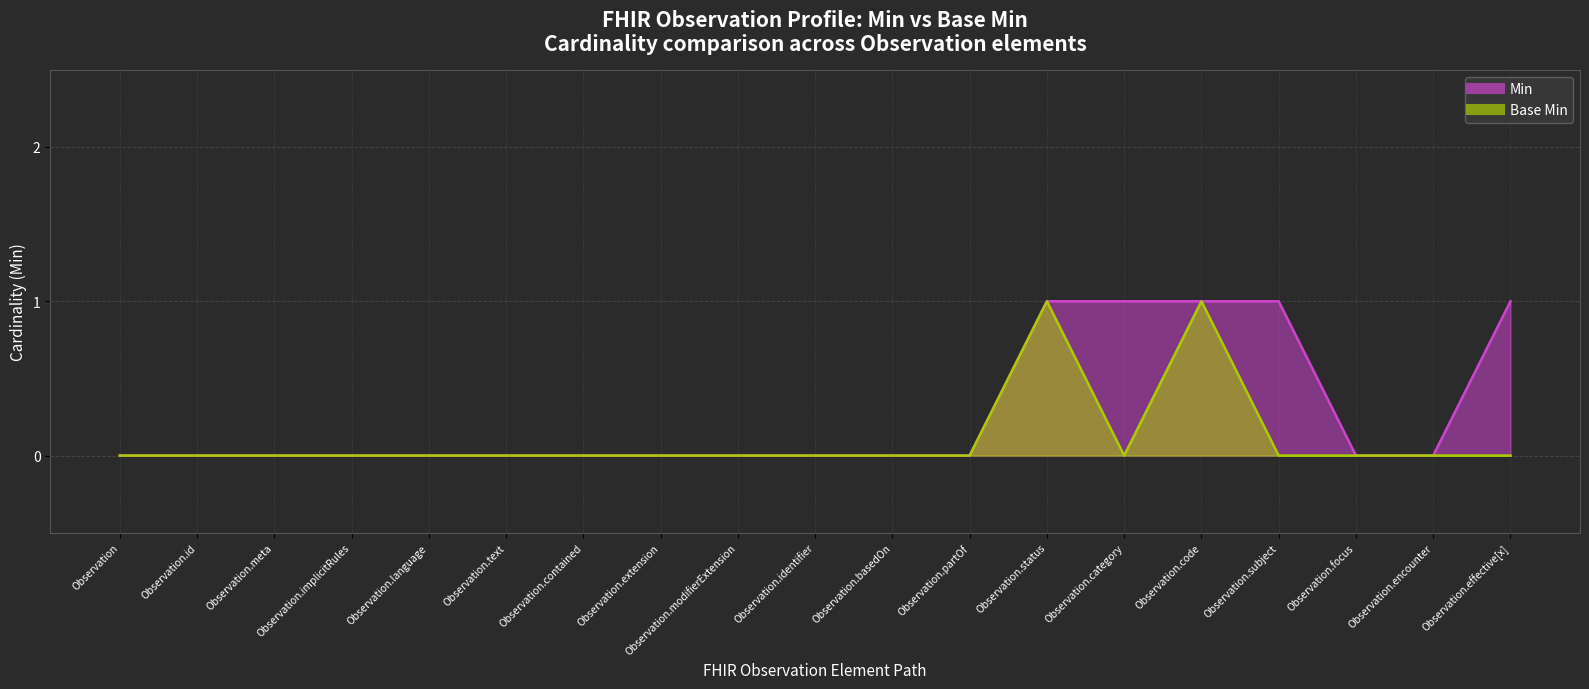

Reading right to left, extract all data points from this chart.

Min: 1	0	0	1	1	1	1	0	0	0	0	0	0	0	0	0	0	0	0
Base Min: 0	0	0	0	1	0	1	0	0	0	0	0	0	0	0	0	0	0	0